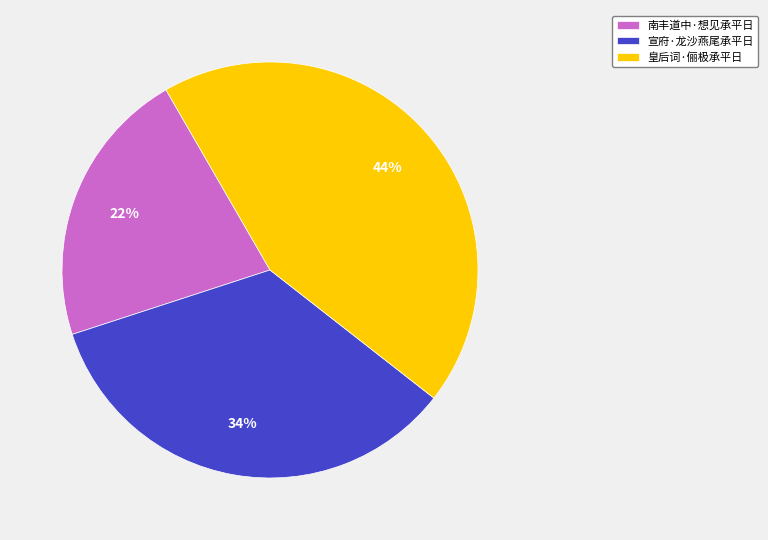

True or false: 宣府·龙沙燕尾承平日 accounts for 34% of the total.

True